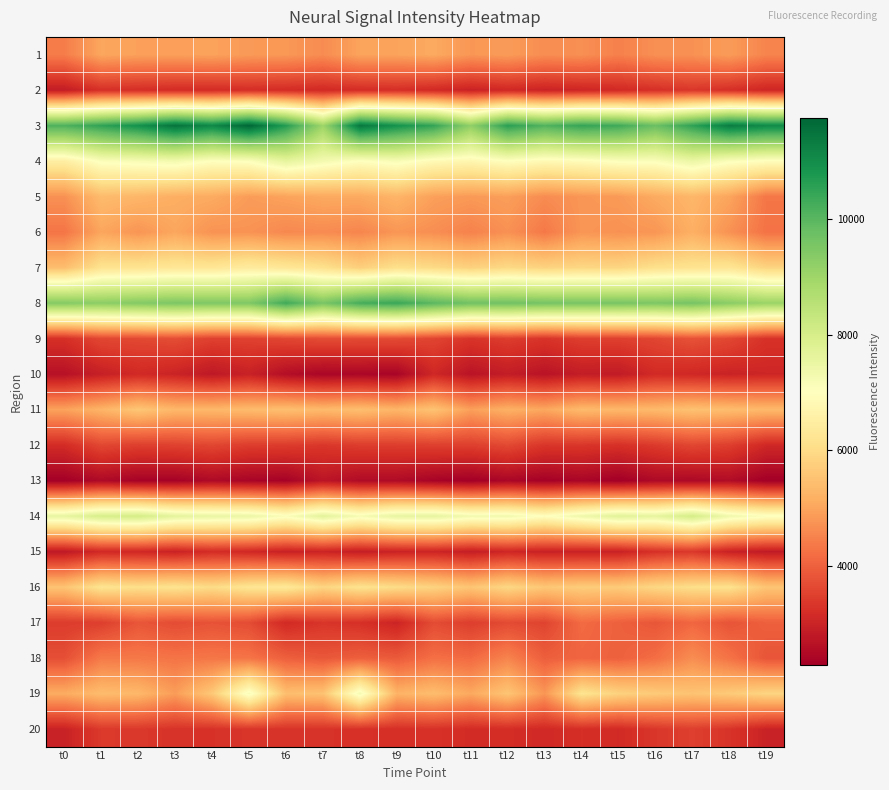

Reading right to left, transcribe all the data shown in this chart.

1: t19=4519.7	t18=4862.1	t17=4713.8	t16=4688.8	t15=4462.3	t14=4686.4	t13=4650.3	t12=4862.1	t11=4782.8	t10=5074.7	t9=4973.8	t8=4980.5	t7=4636.8	t6=4805.0	t5=4832.6	t4=4959.4	t3=4916.6	t2=4934.1	t1=5023.4	t0=4417.9
2: t19=3042.2	t18=3214.2	t17=3333.0	t16=3220.9	t15=3104.2	t14=3031.6	t13=2984.8	t12=3075.4	t11=2965.1	t10=3101.5	t9=3196.3	t8=3159.0	t7=3106.8	t6=3150.7	t5=3185.0	t4=3142.9	t3=3139.7	t2=3188.5	t1=3225.7	t0=2845.9
3: t19=11065.0	t18=11326.5	t17=10535.7	t16=9766.8	t15=10333.9	t14=10464.9	t13=10099.9	t12=10594.3	t11=9225.6	t10=10483.5	t9=10896.7	t8=11418.1	t7=9024.4	t6=10668.1	t5=11751.2	t4=11098.5	t3=11500.1	t2=10921.5	t1=10518.2	t0=10145.6
4: t19=6960.0	t18=7100.6	t17=7470.5	t16=7101.8	t15=7080.6	t14=6911.6	t13=6825.1	t12=7000.8	t11=6745.1	t10=6846.2	t9=7176.2	t8=6998.9	t7=7274.6	t6=7608.8	t5=7069.9	t4=7009.0	t3=7286.2	t2=7191.9	t1=7102.2	t0=6512.7
5: t19=4318.1	t18=4998.1	t17=5297.8	t16=5090.6	t15=4833.8	t14=4776.4	t13=4626.9	t12=4905.3	t11=4825.4	t10=4921.9	t9=5264.2	t8=5066.6	t7=5067.7	t6=4968.4	t5=4867.7	t4=5092.2	t3=5154.4	t2=5295.3	t1=5382.9	t0=4698.7
6: t19=4262.5	t18=4713.9	t17=5178.5	t16=4771.1	t15=4709.4	t14=4773.5	t13=4354.5	t12=4705.2	t11=4482.4	t10=4662.7	t9=4775.6	t8=4537.3	t7=4621.4	t6=4580.1	t5=4731.4	t4=4724.9	t3=5019.0	t2=4757.7	t1=5009.0	t0=4303.3
7: t19=5844.6	t18=6241.8	t17=6171.6	t16=6099.9	t15=5870.3	t14=5910.2	t13=5827.3	t12=5953.3	t11=5789.3	t10=5975.9	t9=6095.8	t8=5751.7	t7=6116.0	t6=6287.7	t5=6425.1	t4=6268.0	t3=6286.1	t2=6184.5	t1=6168.1	t0=5430.4
8: t19=9067.9	t18=9310.0	t17=9605.5	t16=9506.5	t15=9575.7	t14=9570.5	t13=9615.3	t12=9684.4	t11=9677.0	t10=9989.0	t9=10409.8	t8=10251.6	t7=9558.7	t6=10325.1	t5=9474.3	t4=9478.5	t3=9513.7	t2=9408.5	t1=9284.6	t0=9392.2
9: t19=3257.0	t18=3604.4	t17=3768.1	t16=3587.1	t15=3484.8	t14=3466.5	t13=3297.0	t12=3446.3	t11=3307.4	t10=3553.4	t9=3676.3	t8=3667.8	t7=3689.4	t6=3598.3	t5=3513.5	t4=3500.3	t3=3697.3	t2=3621.9	t1=3601.9	t0=3222.9
10: t19=3043.2	t18=2983.3	t17=3071.8	t16=3119.7	t15=2822.6	t14=2860.1	t13=2676.5	t12=2855.5	t11=2684.9	t10=3069.6	t9=2378.4	t8=2428.4	t7=2405.0	t6=2579.7	t5=2951.7	t4=2770.0	t3=2990.4	t2=3108.6	t1=2914.0	t0=2637.4
11: t19=5337.7	t18=5417.3	t17=5508.8	t16=5363.8	t15=5312.9	t14=5365.2	t13=5042.0	t12=5199.8	t11=4922.6	t10=5531.4	t9=5280.3	t8=5444.4	t7=5359.8	t6=5460.7	t5=5385.2	t4=5329.4	t3=5324.3	t2=5596.5	t1=5258.4	t0=4965.2
12: t19=3083.1	t18=3463.7	t17=3589.8	t16=3396.3	t15=3239.1	t14=3330.6	t13=3322.1	t12=3629.7	t11=3474.7	t10=3479.4	t9=3447.2	t8=3436.7	t7=3344.6	t6=3421.4	t5=3439.5	t4=3592.5	t3=3510.6	t2=3469.8	t1=3610.4	t0=3158.2
13: t19=2278.0	t18=2539.2	t17=2467.0	t16=2485.7	t15=2274.9	t14=2408.5	t13=2321.2	t12=2427.1	t11=2285.2	t10=2368.4	t9=2517.7	t8=2523.7	t7=2719.2	t6=2343.7	t5=2390.1	t4=2491.0	t3=2341.9	t2=2348.4	t1=2485.0	t0=2295.5
14: t19=7098.1	t18=7368.0	t17=8058.6	t16=7612.7	t15=7734.4	t14=7402.1	t13=7007.5	t12=7331.9	t11=7293.4	t10=7614.0	t9=7578.6	t8=7221.7	t7=7691.3	t6=7126.1	t5=7496.1	t4=7529.2	t3=7651.2	t2=8065.8	t1=7994.4	t0=7583.2
15: t19=2808.5	t18=2952.4	t17=3363.0	t16=3241.4	t15=2953.9	t14=2958.3	t13=2948.7	t12=3050.8	t11=2878.3	t10=3022.5	t9=2984.7	t8=2874.3	t7=3003.4	t6=2940.8	t5=3079.9	t4=3164.6	t3=2971.8	t2=3077.5	t1=3099.4	t0=2779.1
16: t19=5563.6	t18=6133.2	t17=6061.1	t16=5920.2	t15=5681.1	t14=5714.3	t13=5609.3	t12=5920.0	t11=5570.9	t10=5838.4	t9=6013.9	t8=6164.9	t7=5870.2	t6=6327.7	t5=6239.1	t4=6001.8	t3=6170.7	t2=6067.1	t1=6198.2	t0=5547.4
17: t19=3982.9	t18=3791.5	t17=4086.6	t16=3831.2	t15=3987.8	t14=4153.1	t13=3546.5	t12=3655.3	t11=3455.9	t10=3673.8	t9=3011.3	t8=3233.2	t7=3311.2	t6=3115.3	t5=3675.0	t4=3783.3	t3=3673.6	t2=3824.7	t1=3465.9	t0=3419.6
18: t19=3803.8	t18=4270.2	t17=4652.1	t16=4191.6	t15=3989.6	t14=4065.6	t13=3963.5	t12=4515.6	t11=4135.2	t10=4221.1	t9=3897.6	t8=3977.7	t7=3847.0	t6=3979.0	t5=4291.2	t4=4324.5	t3=4284.3	t2=4354.2	t1=4366.5	t0=3721.6
19: t19=5864.2	t18=5658.6	t17=5531.1	t16=5668.2	t15=5811.7	t14=6189.4	t13=4781.1	t12=5568.9	t11=5061.2	t10=5425.0	t9=5237.0	t8=7260.3	t7=5514.5	t6=5447.8	t5=7193.5	t4=5629.6	t3=4874.9	t2=5328.2	t1=5407.7	t0=5107.6
20: t19=2975.9	t18=3291.5	t17=3472.8	t16=3342.6	t15=3122.5	t14=3203.1	t13=3100.1	t12=3177.4	t11=3146.7	t10=3261.1	t9=3215.0	t8=3249.0	t7=3284.6	t6=3288.4	t5=3320.4	t4=3270.9	t3=3277.4	t2=3375.5	t1=3391.0	t0=2961.7